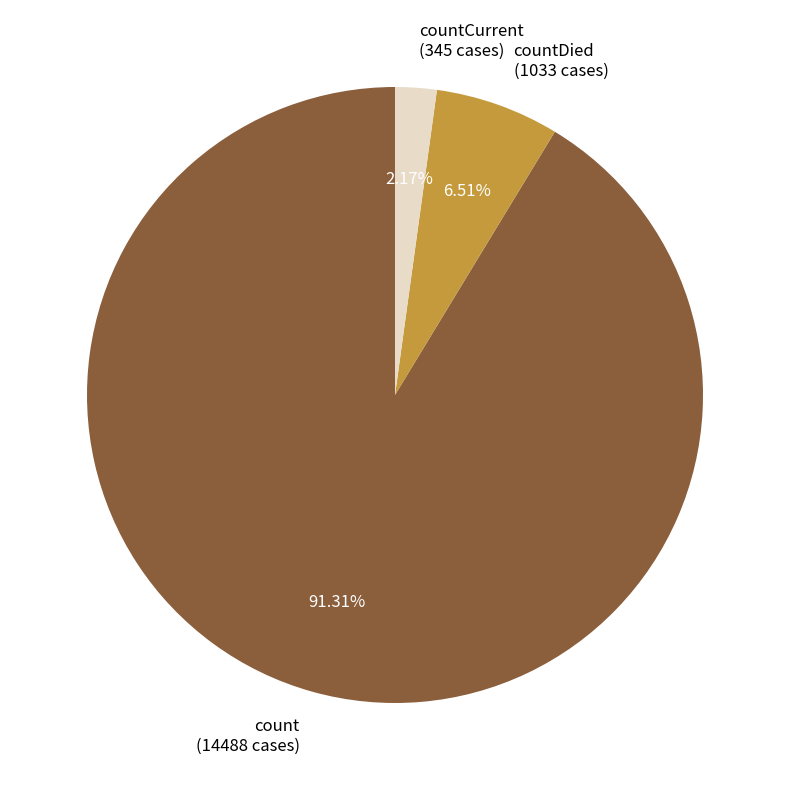

To the nearest percent, what is the average slice percentage?

33%